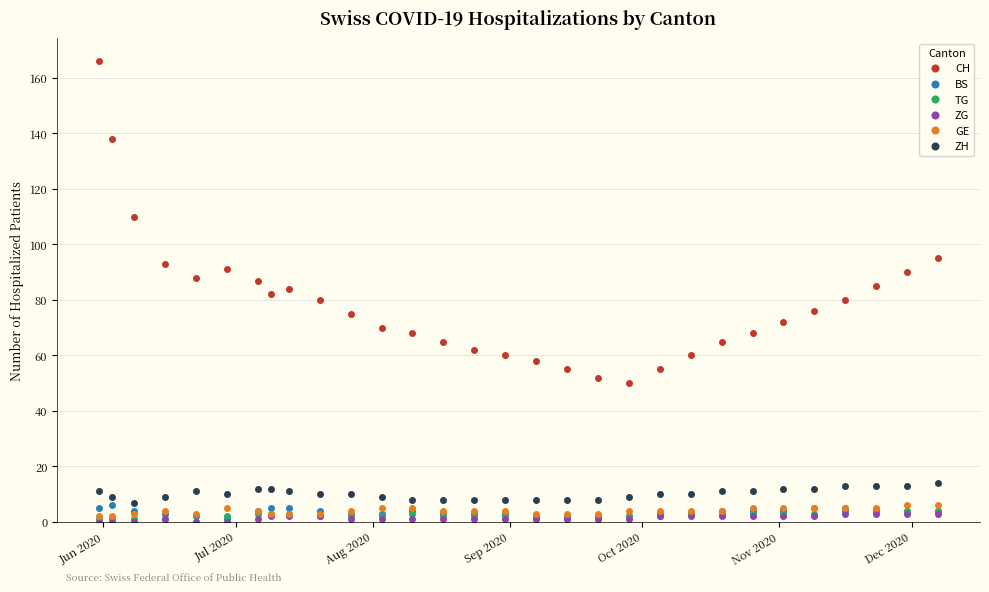

Count the BS values in the range 3 to 4.

18